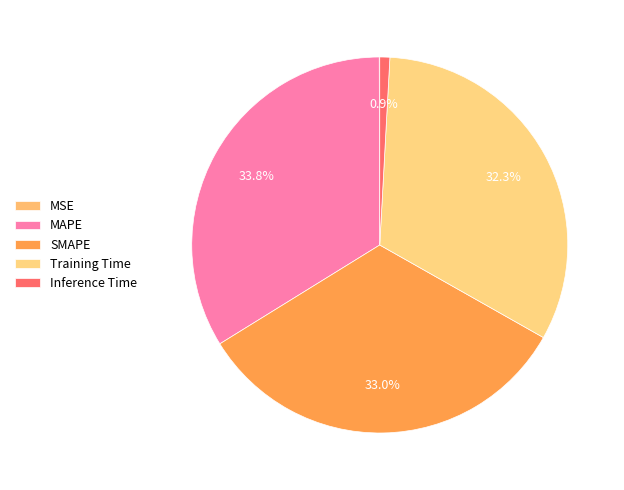

Is there any slice that represents more than half of the pie?

No